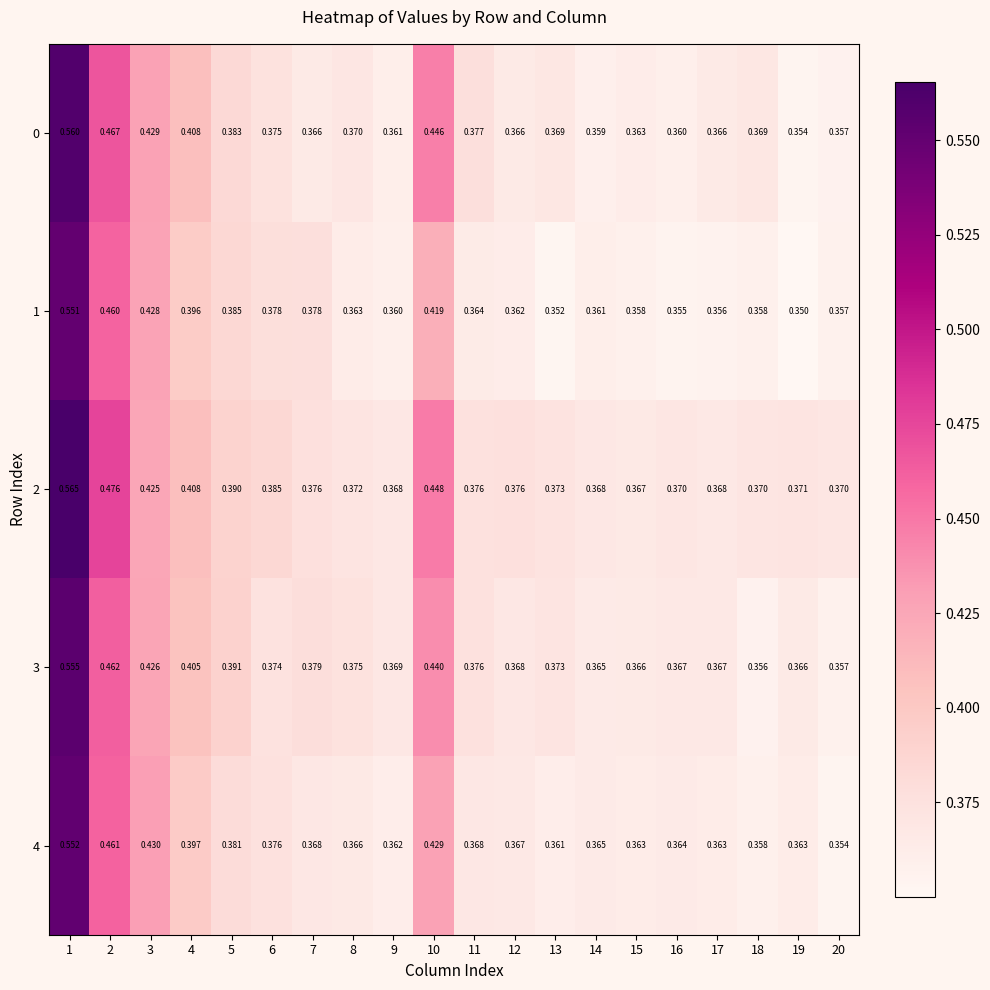

Which series has the widest spread of values?

0